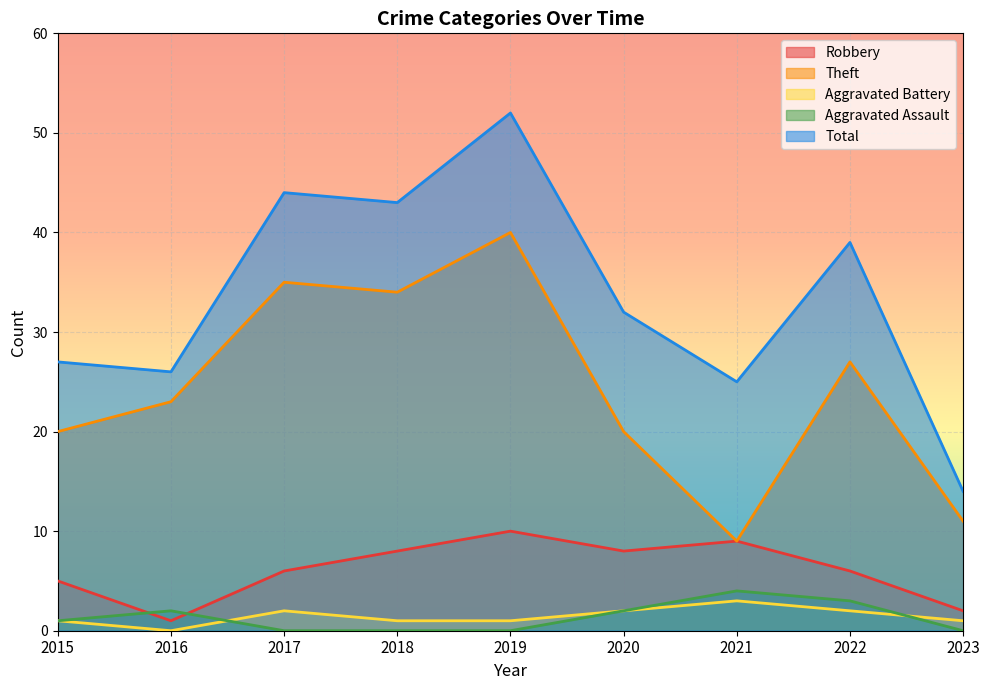

Which category has the lowest value in the Aggravated Assault series?

2017